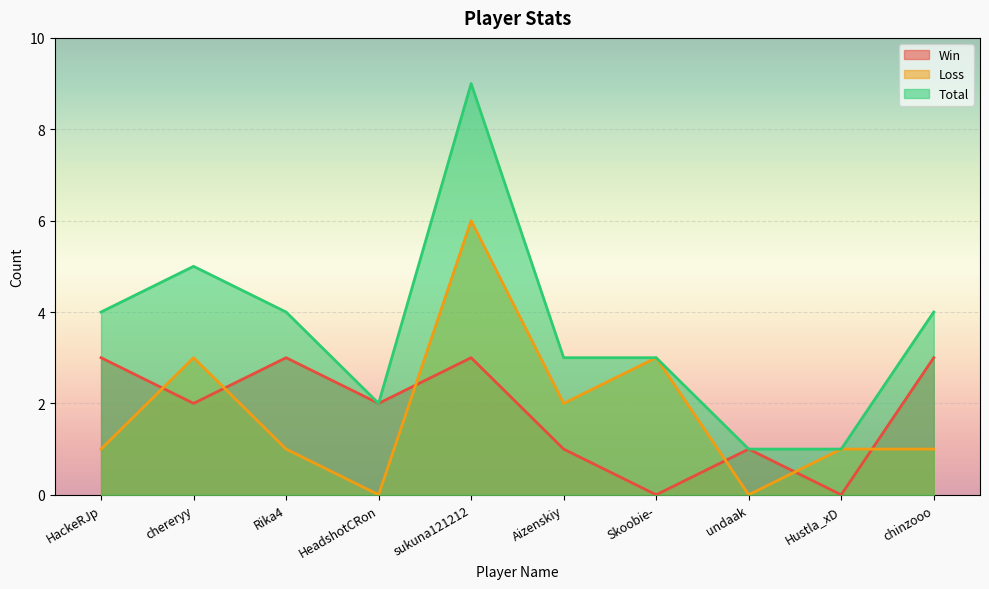

What are all the series names shown in the legend?

Win, Loss, Total